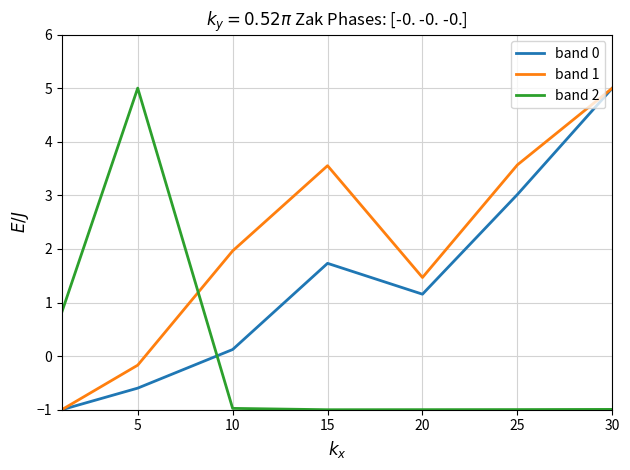

Which series has the largest total across all categories?

band 1